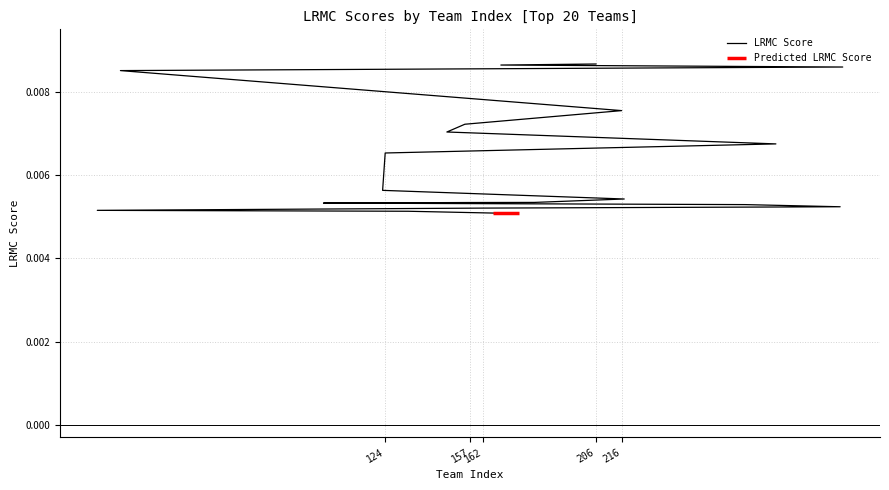

Is it true that the value at 217 is 0.0?

False